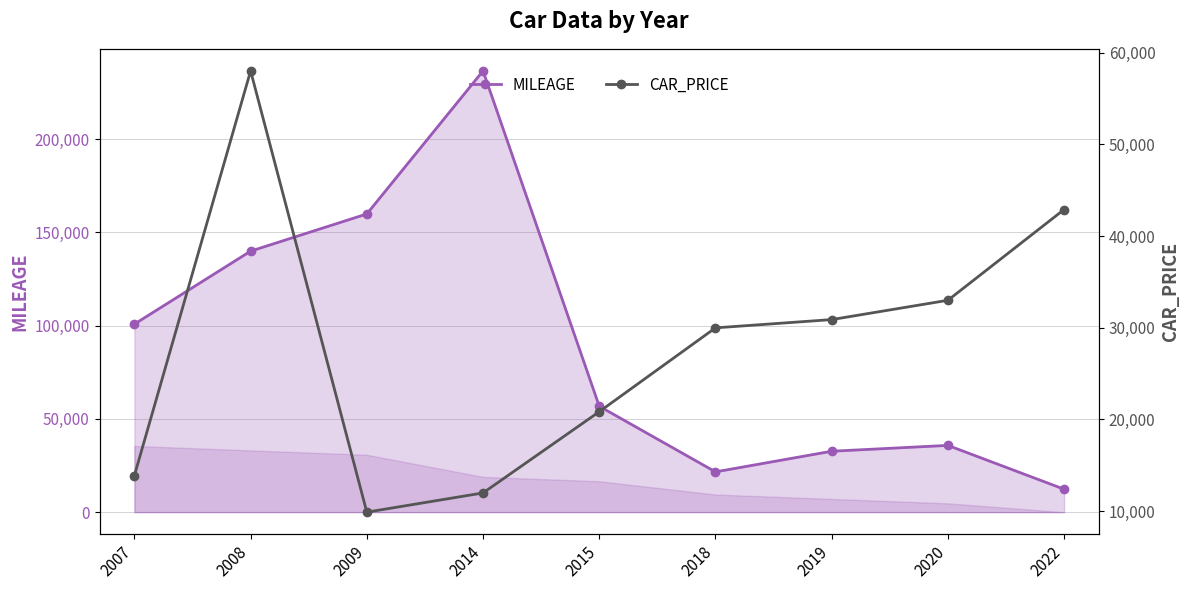

How many intersections are there between MILEAGE and CAR_PRICE?

3